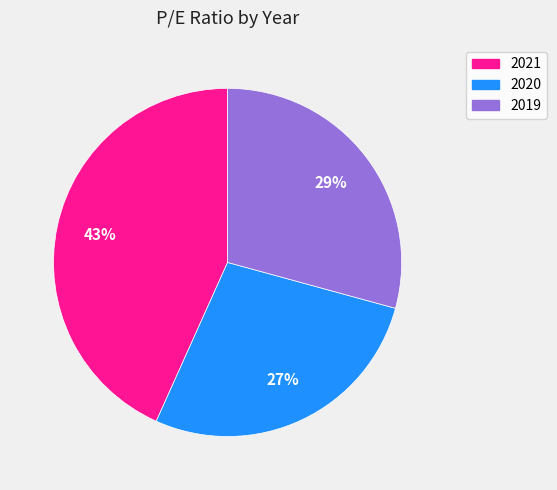

Is 2020 the majority of the pie?

No